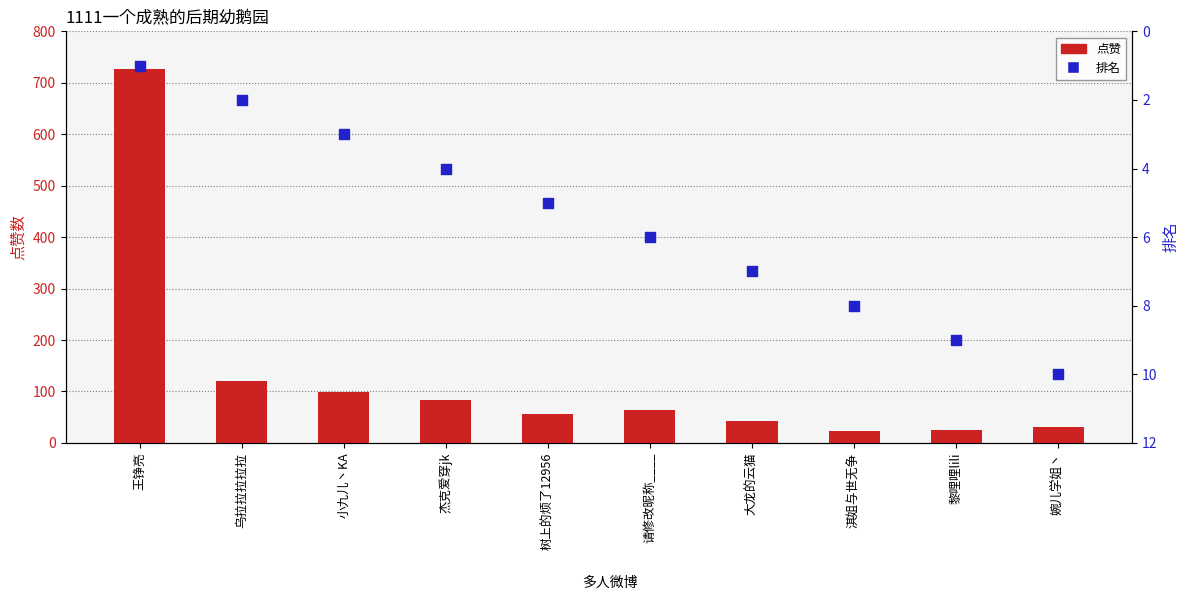

Which series reaches the maximum Y coordinate?

点赞